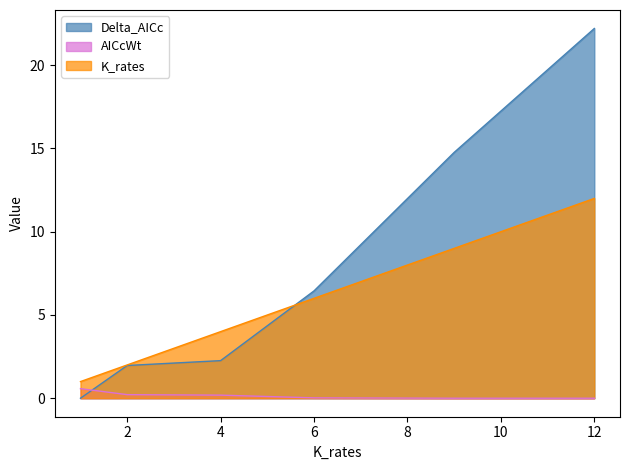

What are all the series names shown in the legend?

Delta_AICc, AICcWt, K_rates